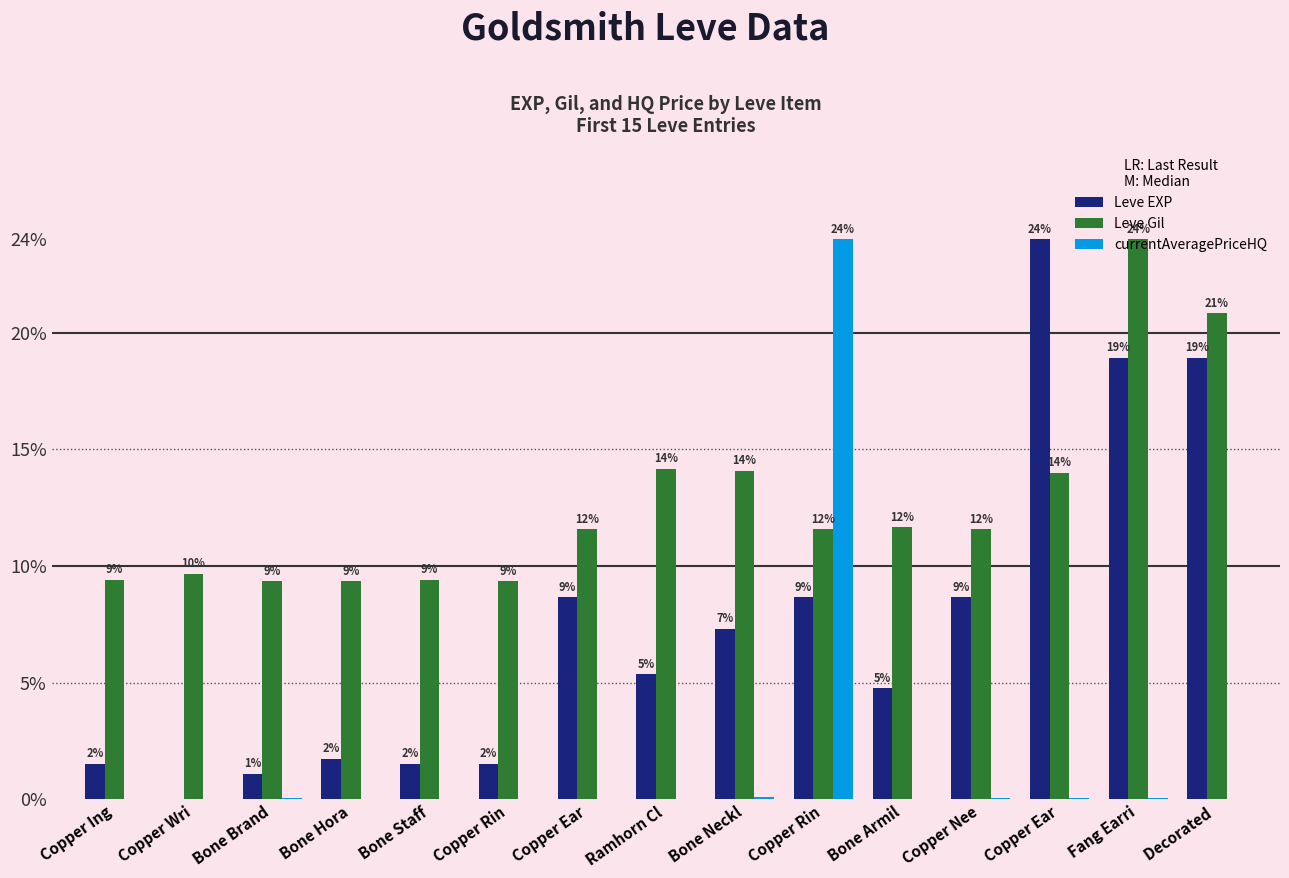

Which series changed the most between Bone Neckl and Copper Rin?

currentAveragePriceHQ